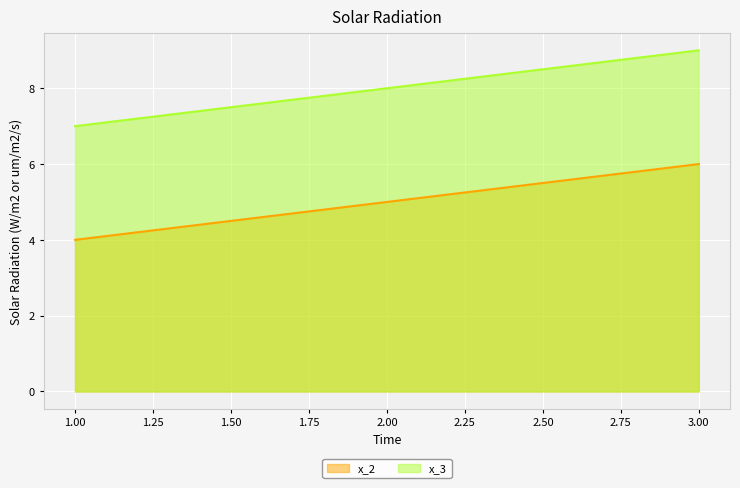

The value of x_2 at 2.00 is 3. True or false?

False